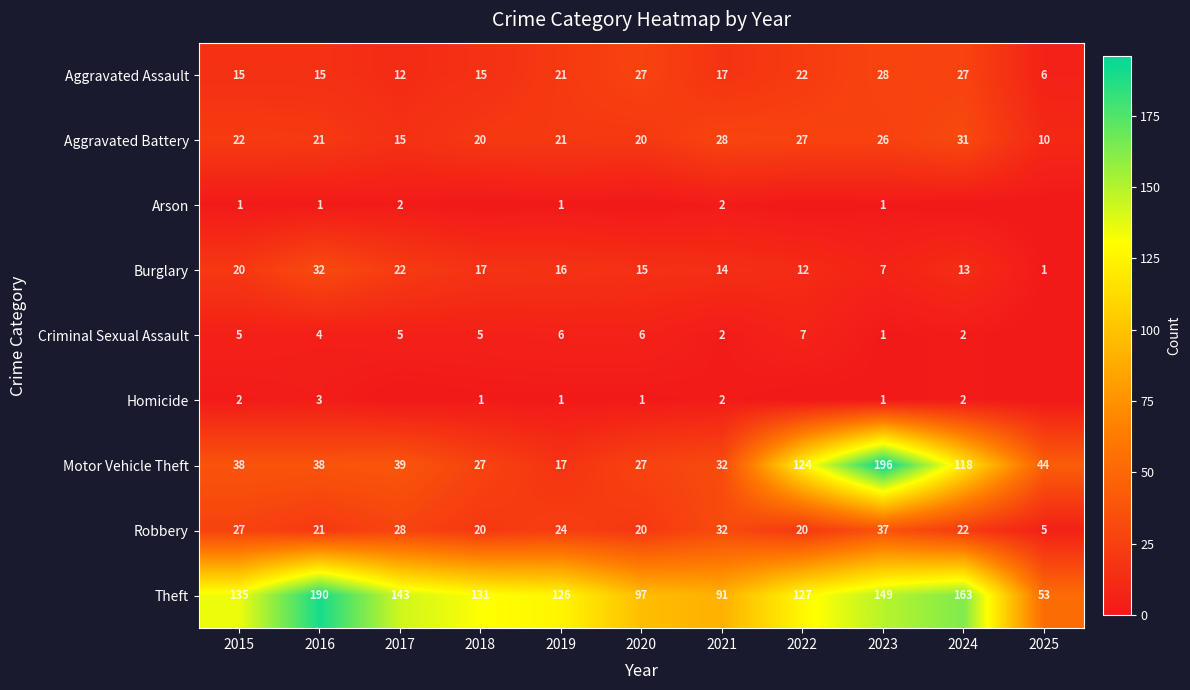

What is the spread (max minus min) of values at 2025?

53